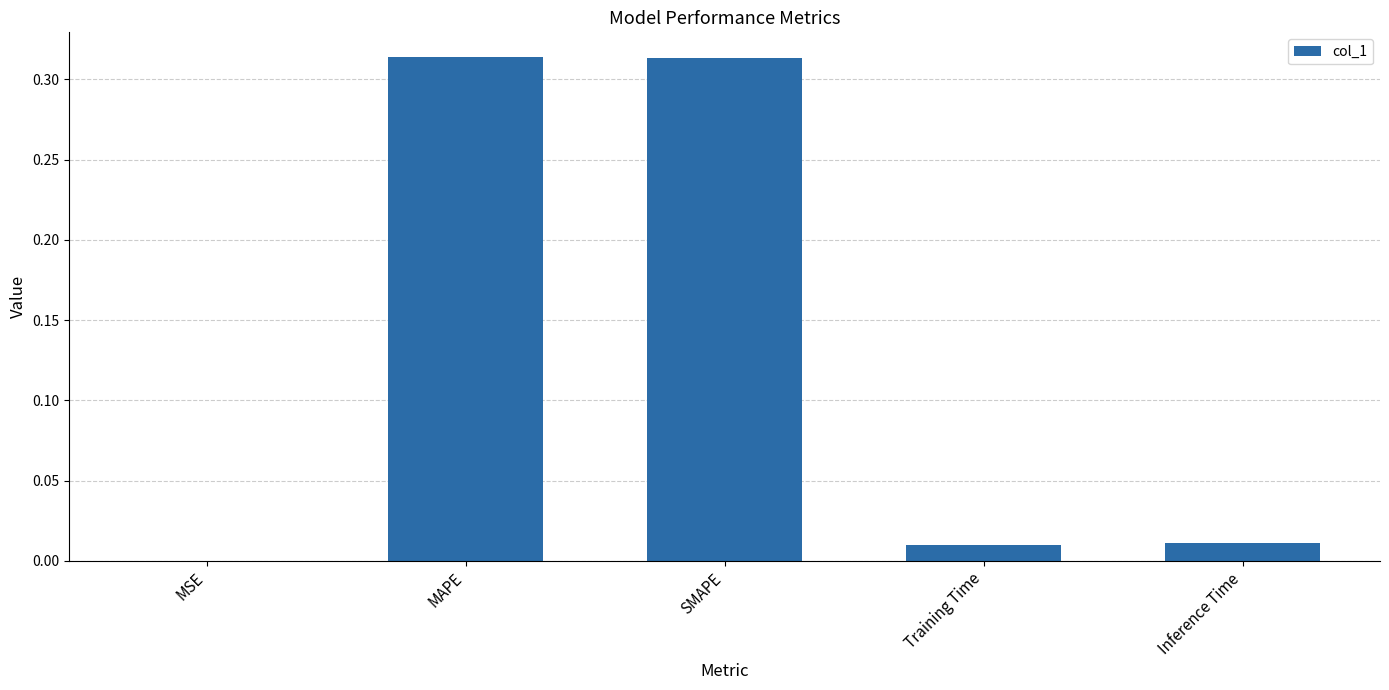

The chart shows a value of 0.5 at SMAPE. True or false?

False